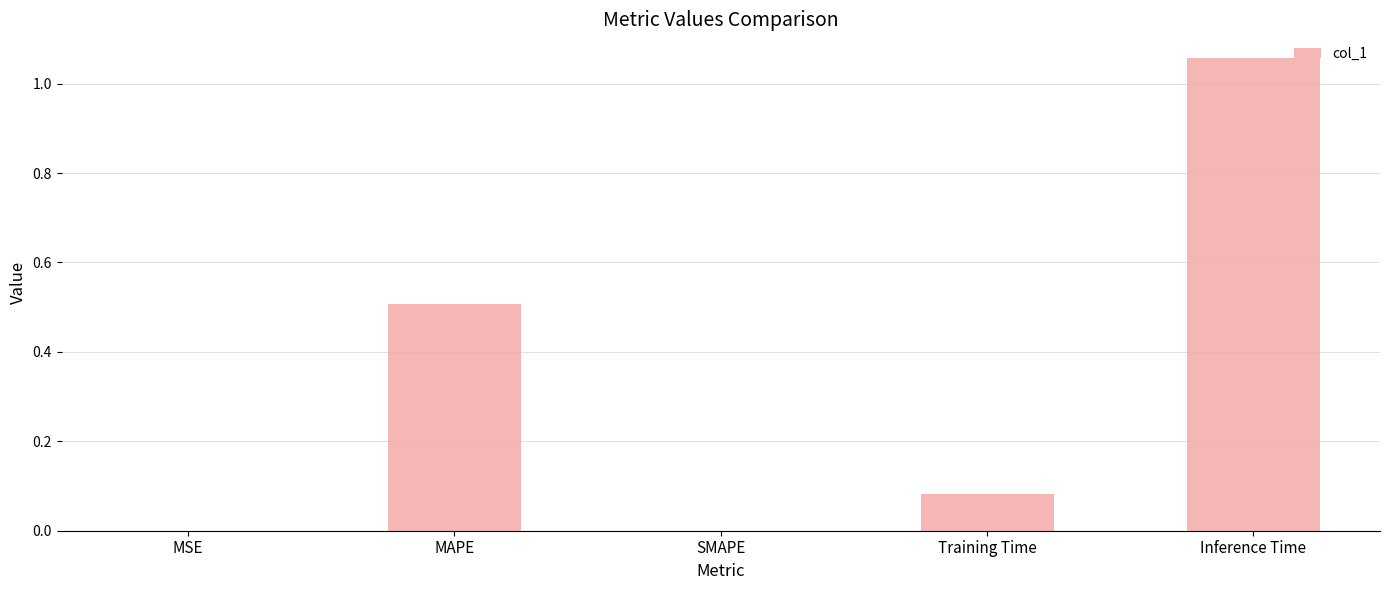

At which category does the chart reach its peak across all series?

Inference Time